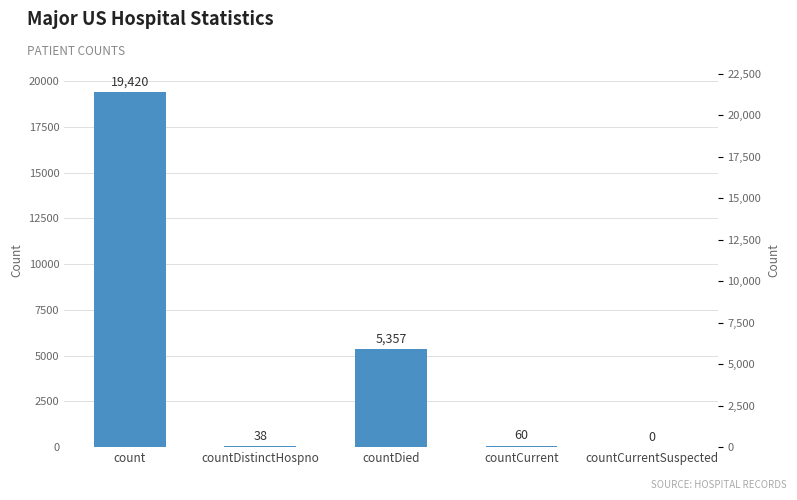

Reading right to left, extract all data points from this chart.

0	60	5357	38	19420